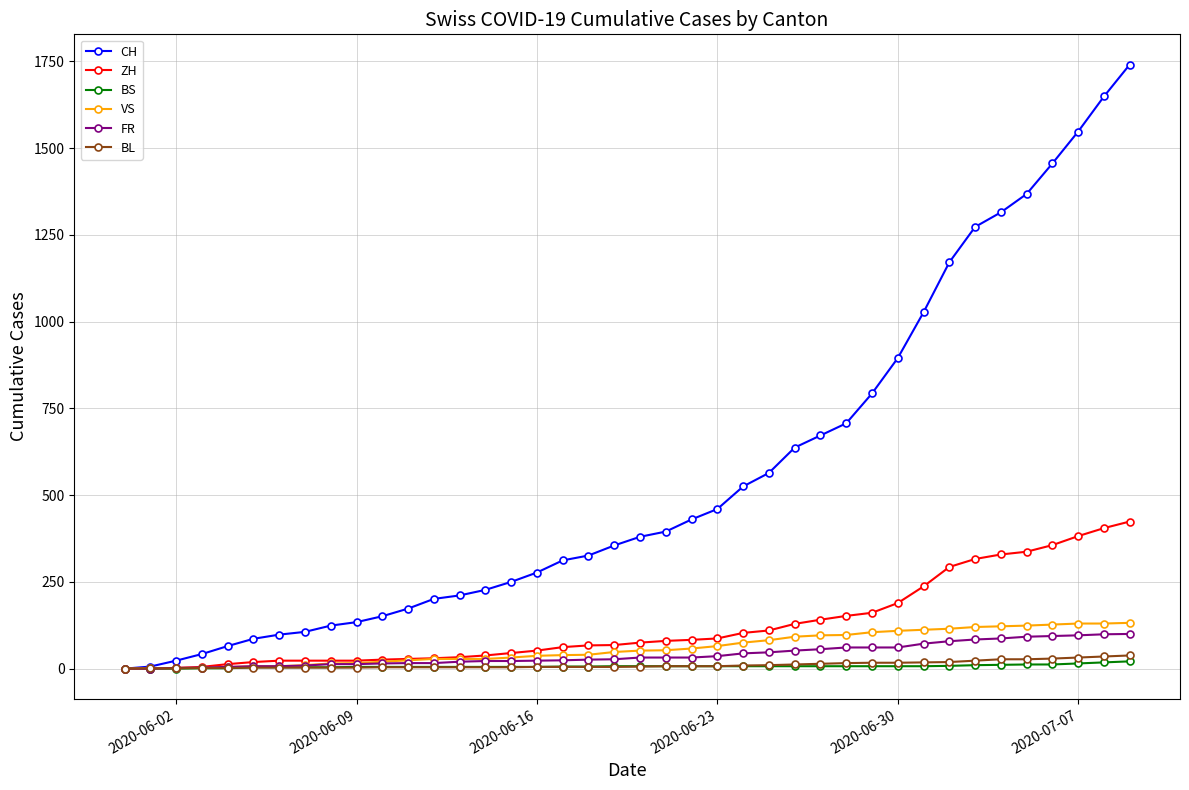

Which series has the widest spread of values?

CH